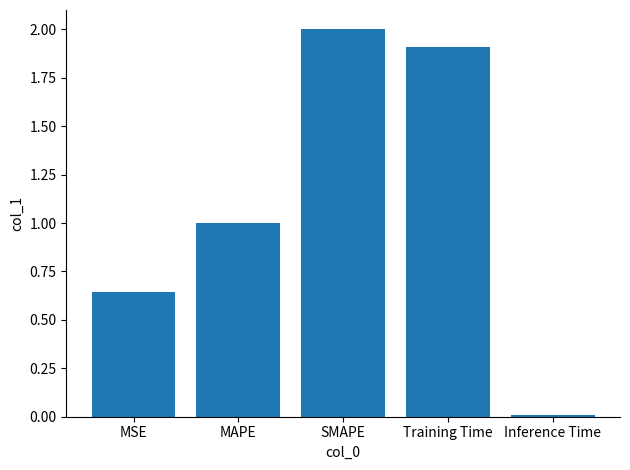

Rank the categories by value from lowest to highest.

Inference Time, MSE, MAPE, Training Time, SMAPE